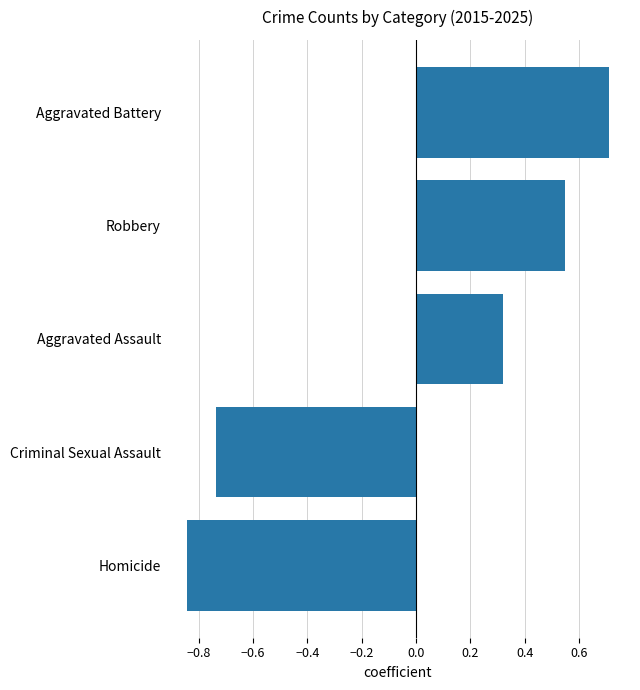

Which category has the highest value across all series?

Aggravated Battery